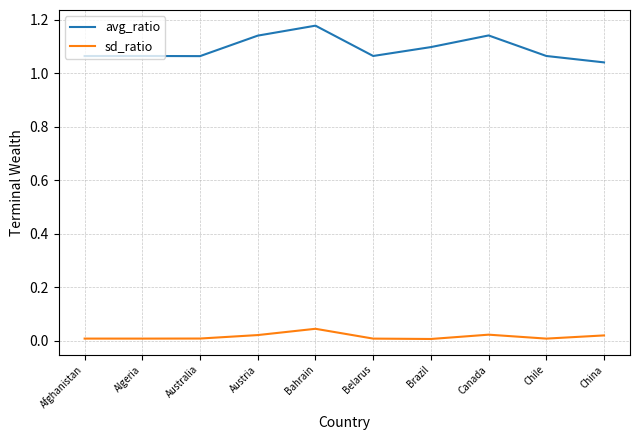

How many interior local valleys does the sd_ratio series have?

3